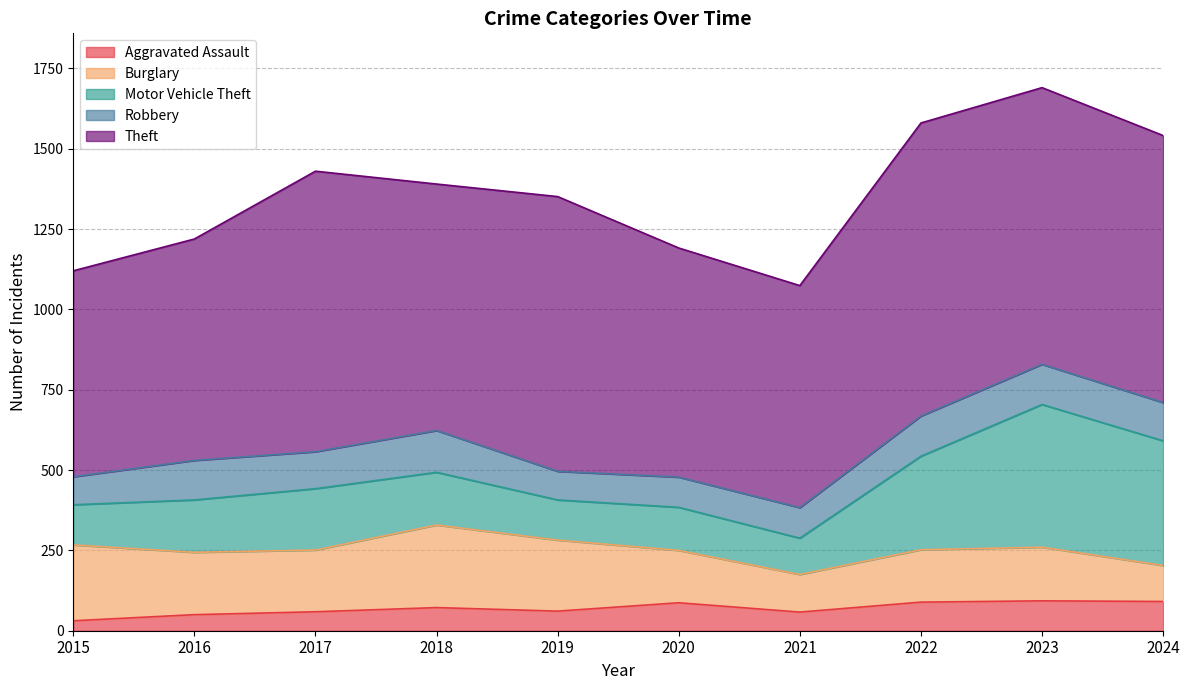

Which series has the largest range (max minus min)?

Motor Vehicle Theft